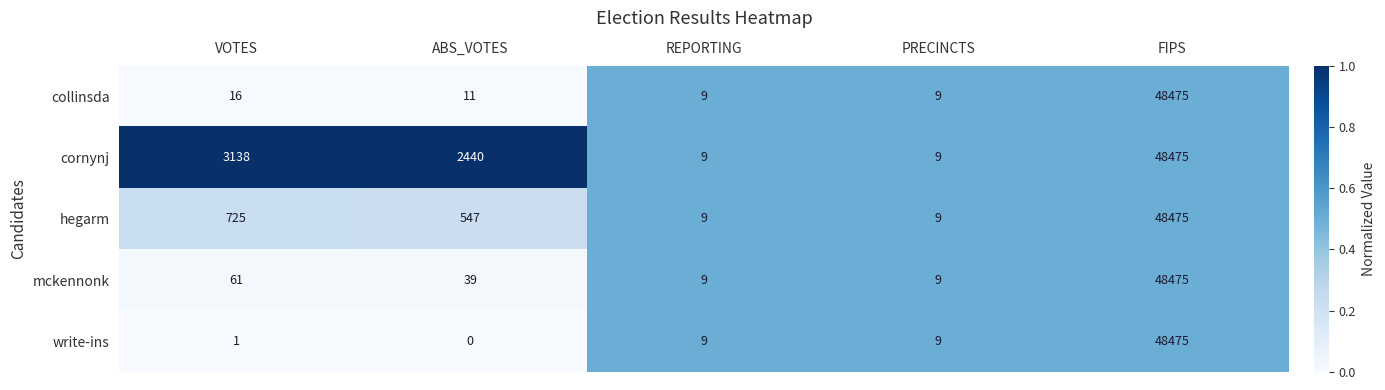

Reading right to left, transcribe all the data shown in this chart.

collinsda: 48475	9	9	11	16
cornynj: 48475	9	9	2440	3138
hegarm: 48475	9	9	547	725
mckennonk: 48475	9	9	39	61
write-ins: 48475	9	9	0	1